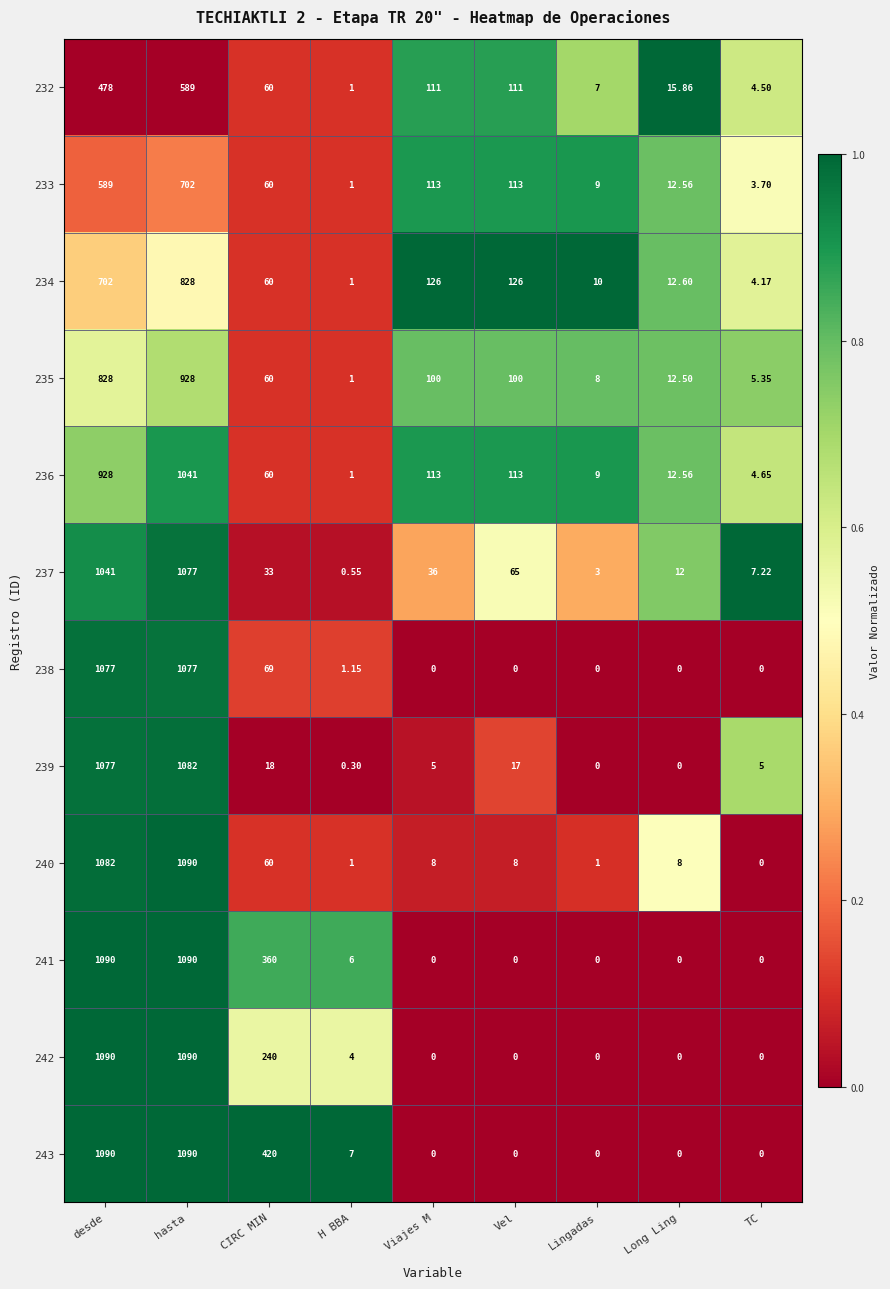

How many categories are shown in the chart?

9